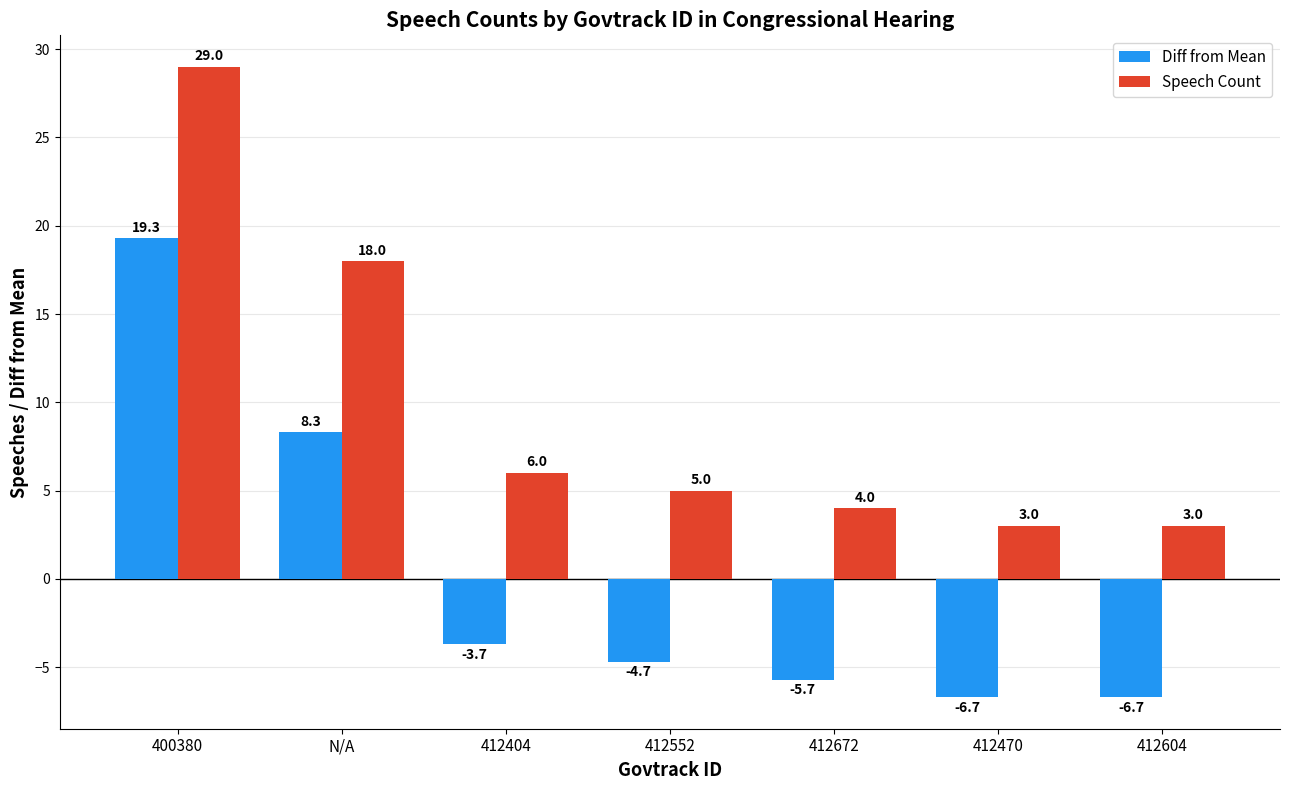

What is the maximum value for Speech Count?

29.0